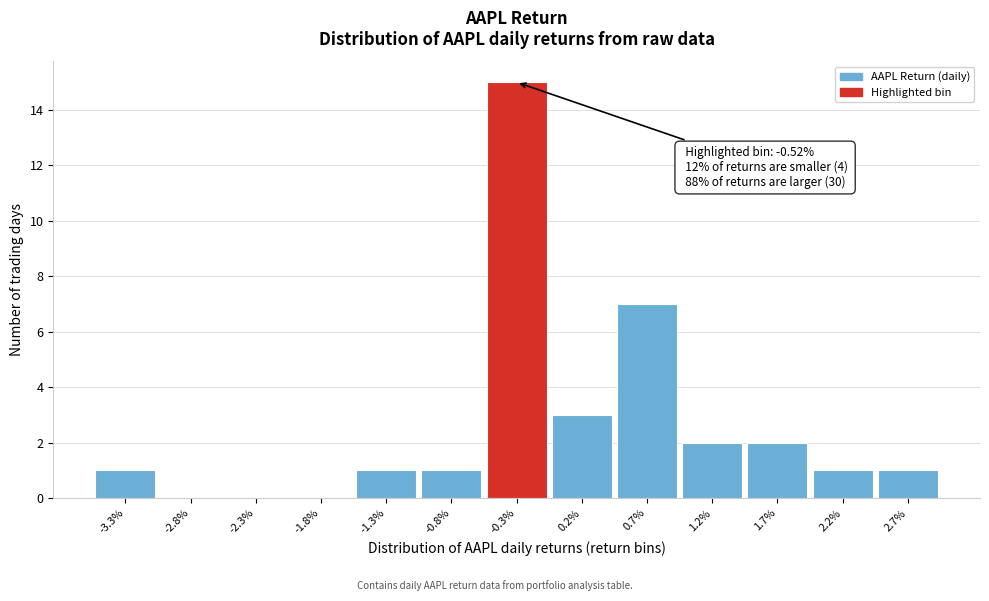

Reading left to right, list all the values displayed in this chart.

-3.3%=1	-2.8%=0	-2.3%=0	-1.8%=0	-1.3%=1	-0.8%=1	-0.3%=15	0.2%=3	0.7%=7	1.2%=2	1.7%=2	2.2%=1	2.7%=1